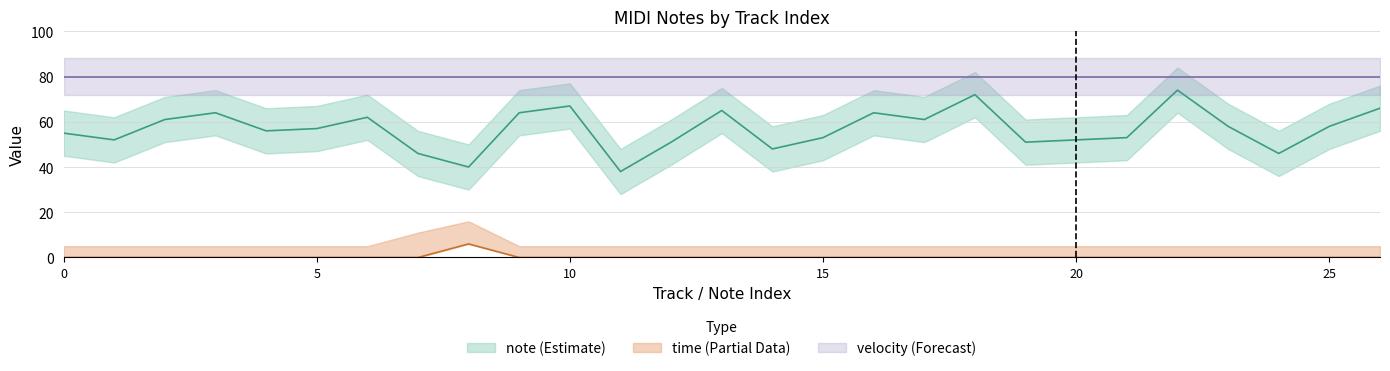

The value of time_upper at 2.0 is 1. True or false?

False